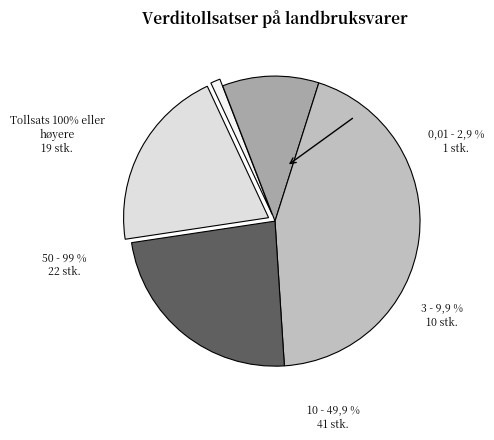

What is the change in value from 0 to 2?

+10